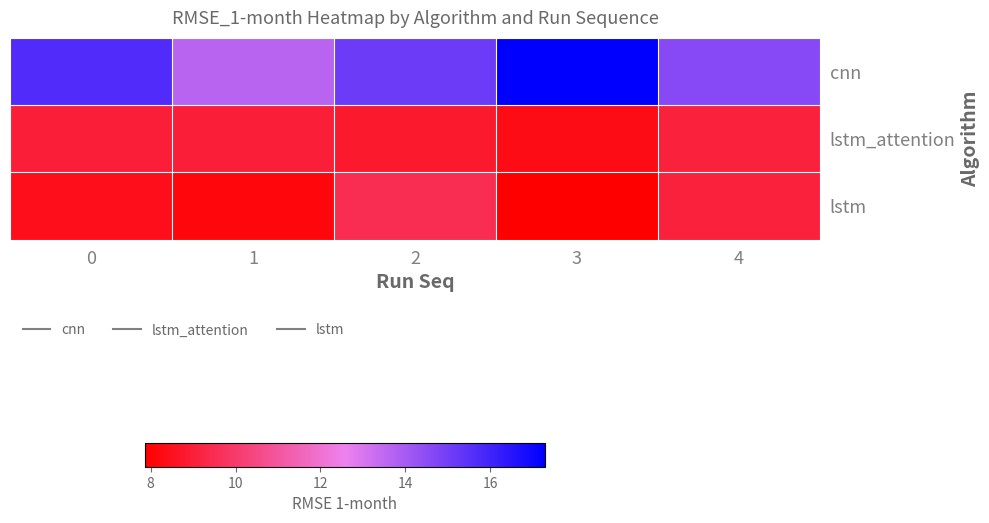

At how many categories does at least one series exceed 10?

5